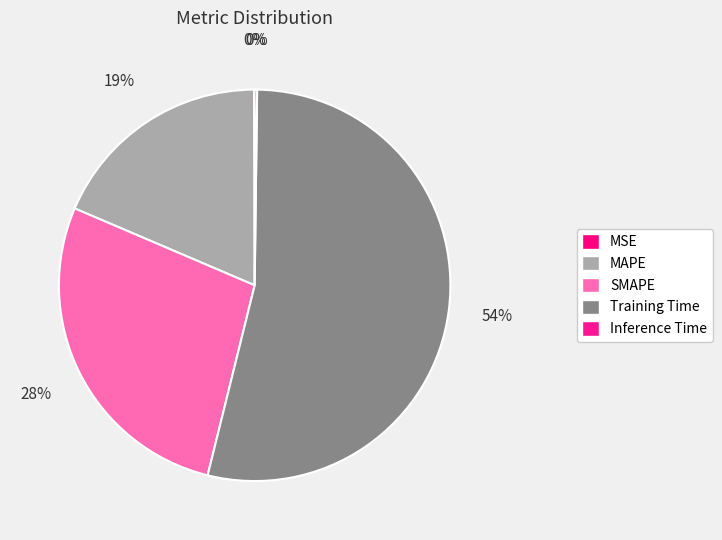

To the nearest percent, what portion does SMAPE represent?

28%